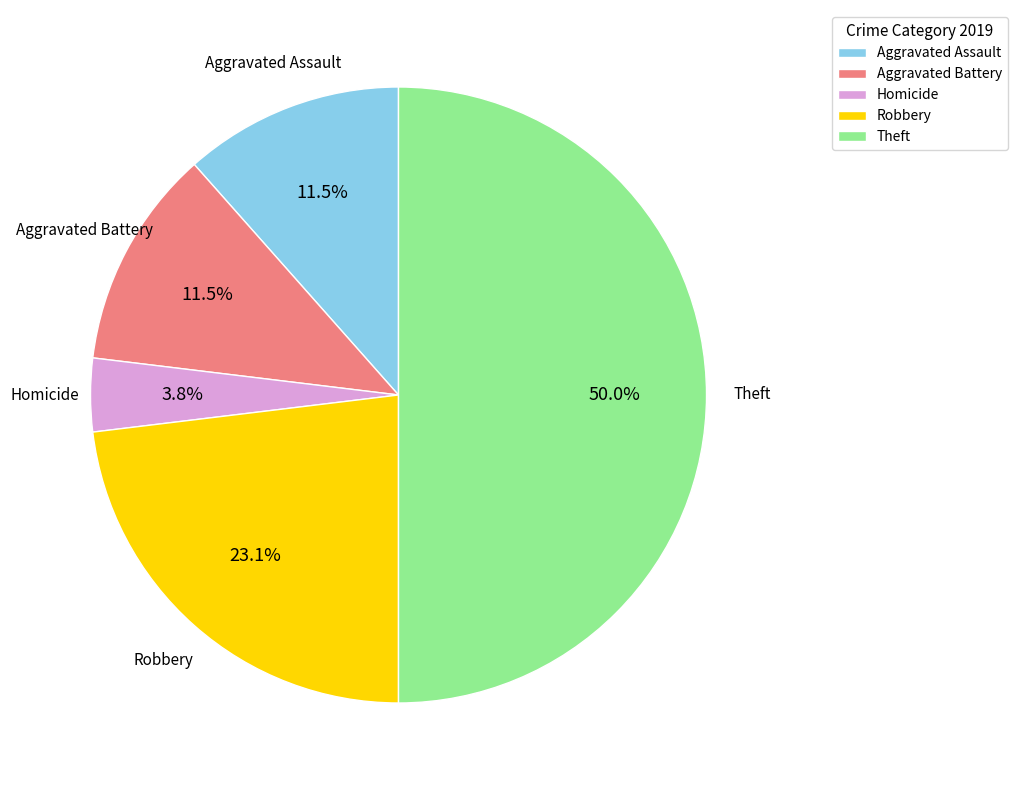

Does Aggravated Battery represent more than half of the total?

No